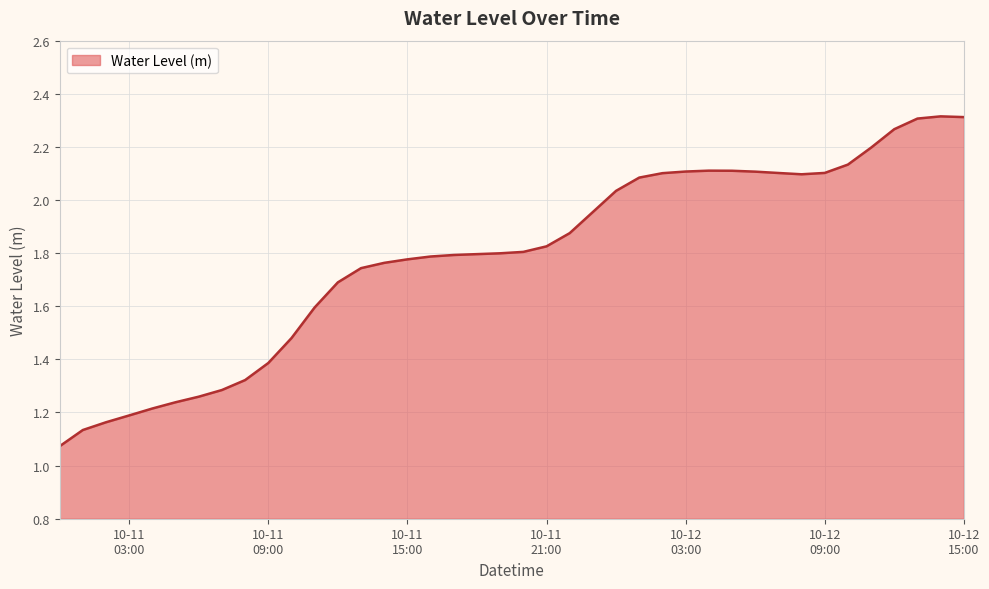

Is this an area chart (filled region under the line)?

Yes